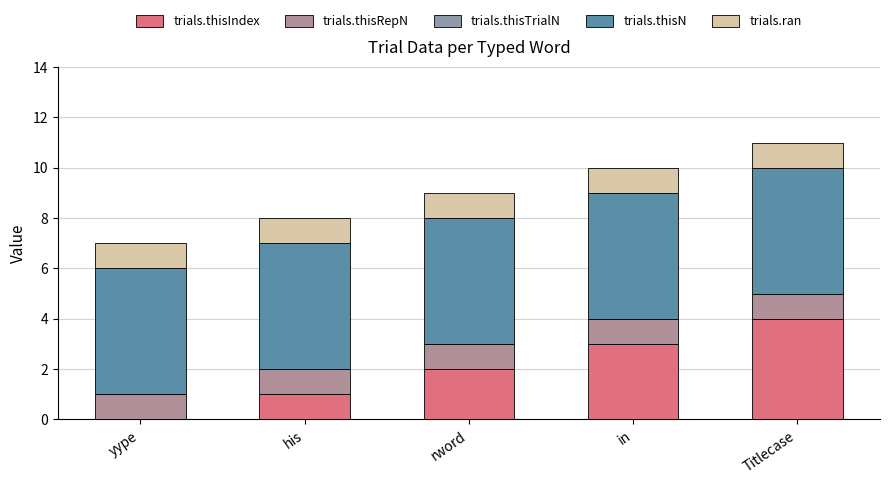

What is the label of the 3rd bar from the left?

rword